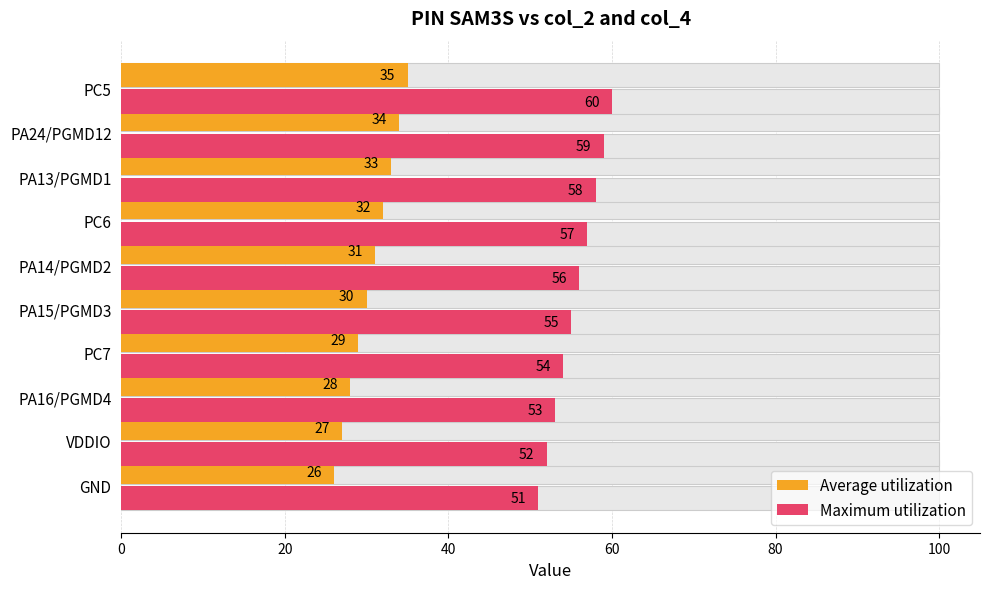

What is the sum of all Maximum utilization values?

555